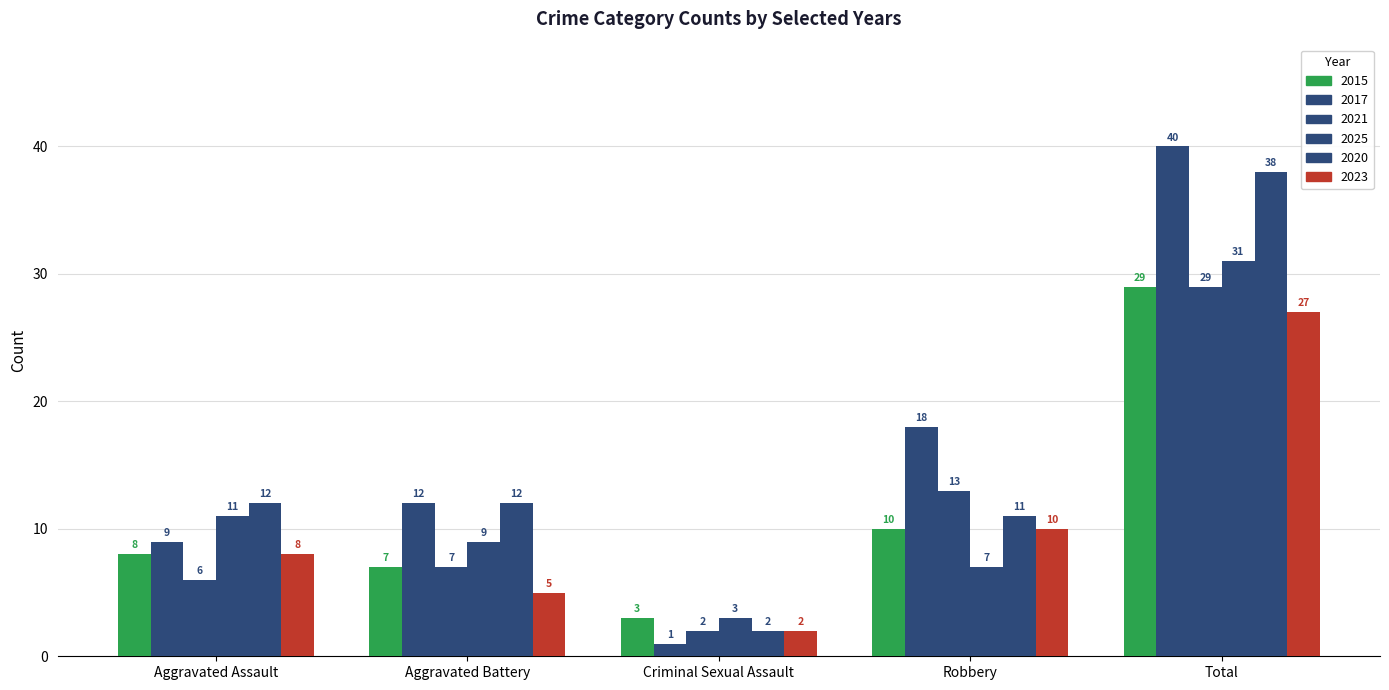

What position from the right is Aggravated Battery?

4